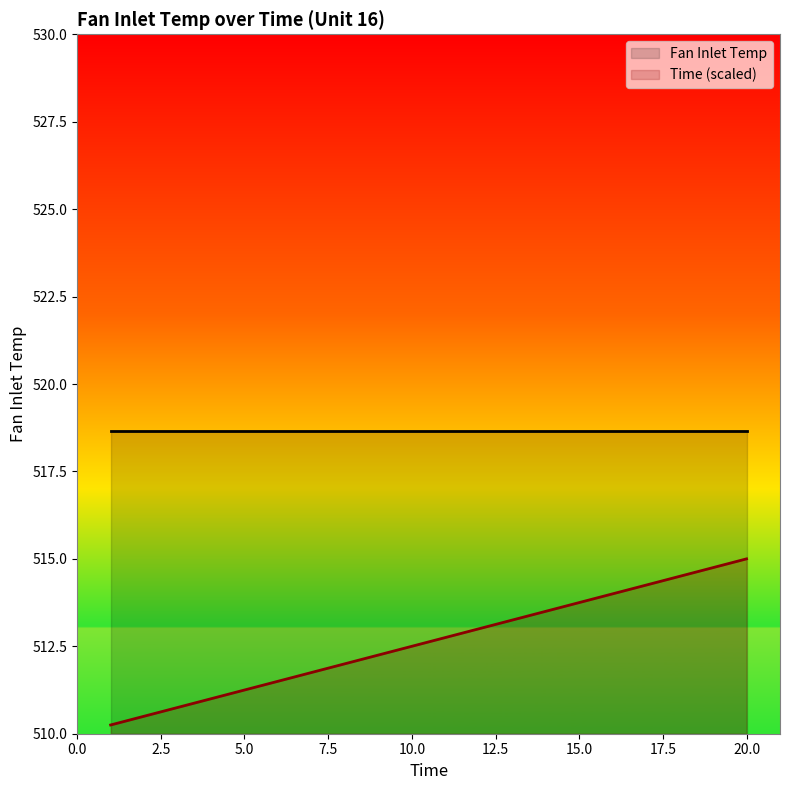

What is the change in value from 8 to 18?

+2.5